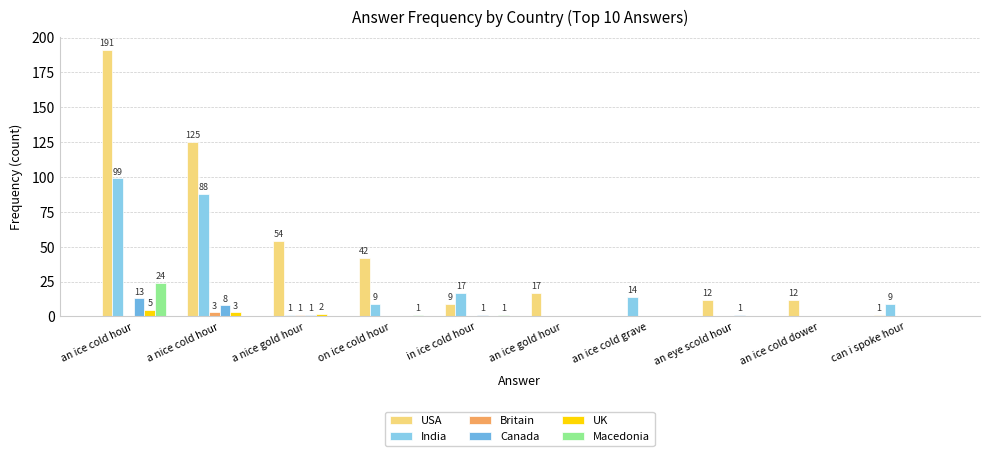

At which label is Macedonia closest to 12?

on ice cold hour